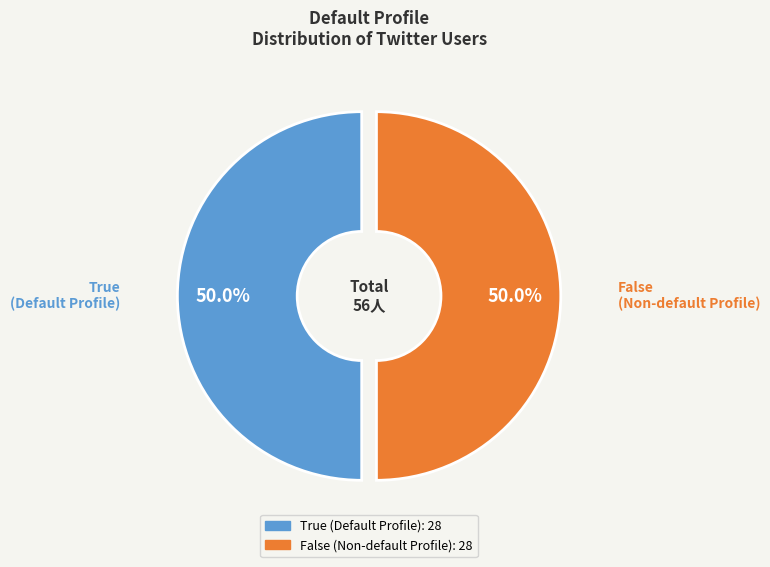

Approximately how many times larger is the value at True compared to False?

1.0